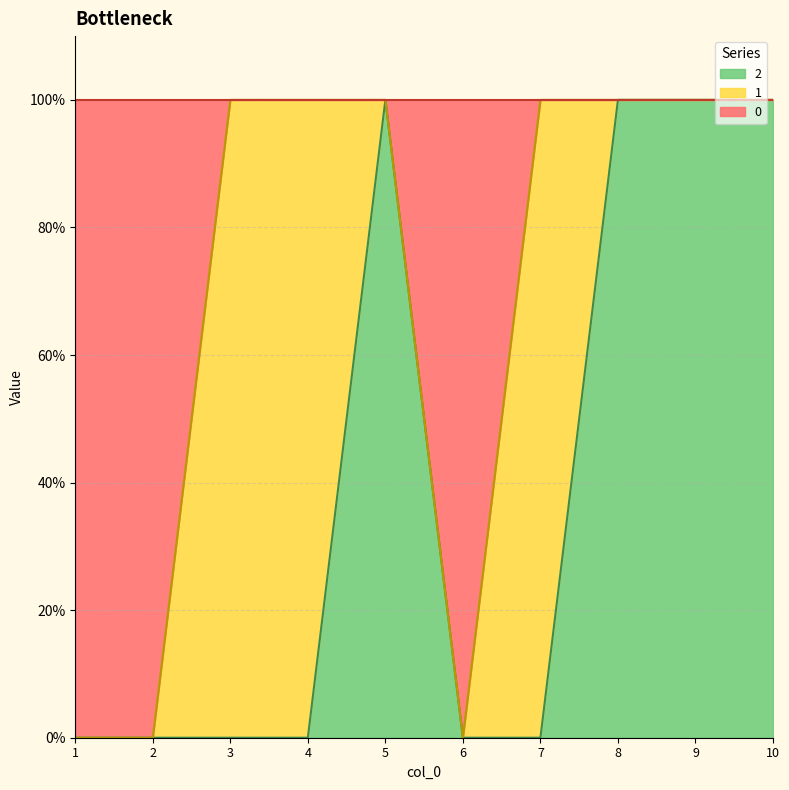

What is the maximum value for 2?

1